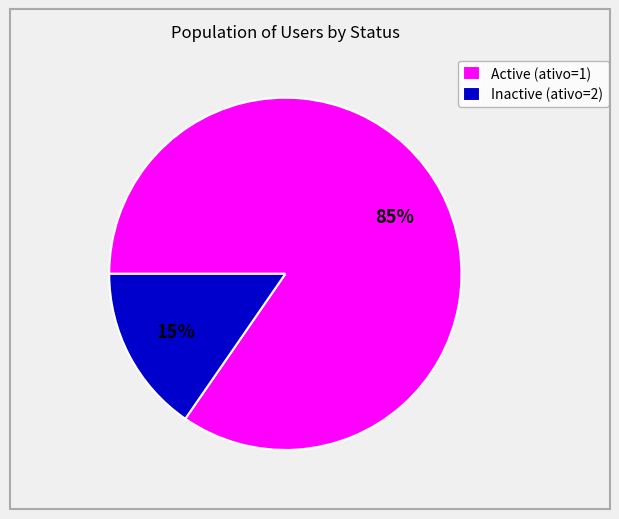

What is the largest slice in the pie chart?

Active (ativo=1)